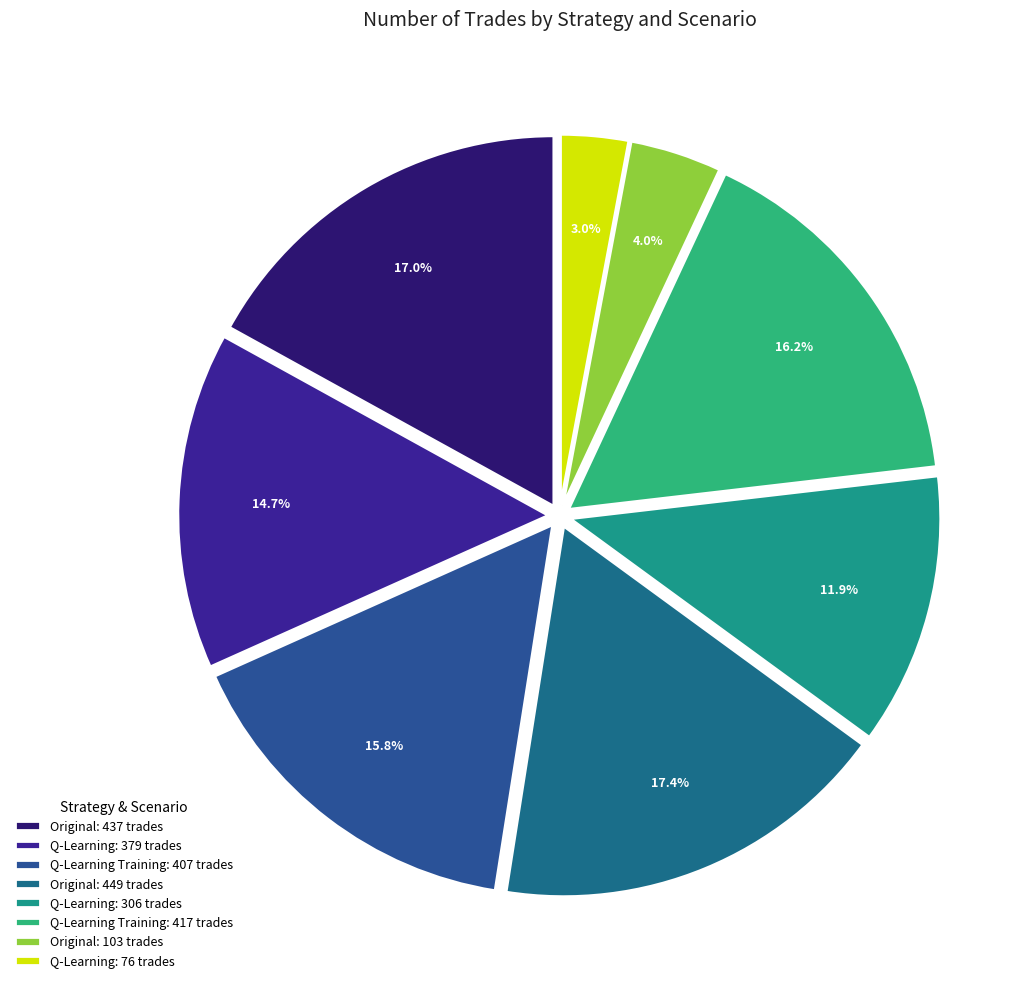

Is it true that Q-Learning: 379 trades is 27% of the pie?

False